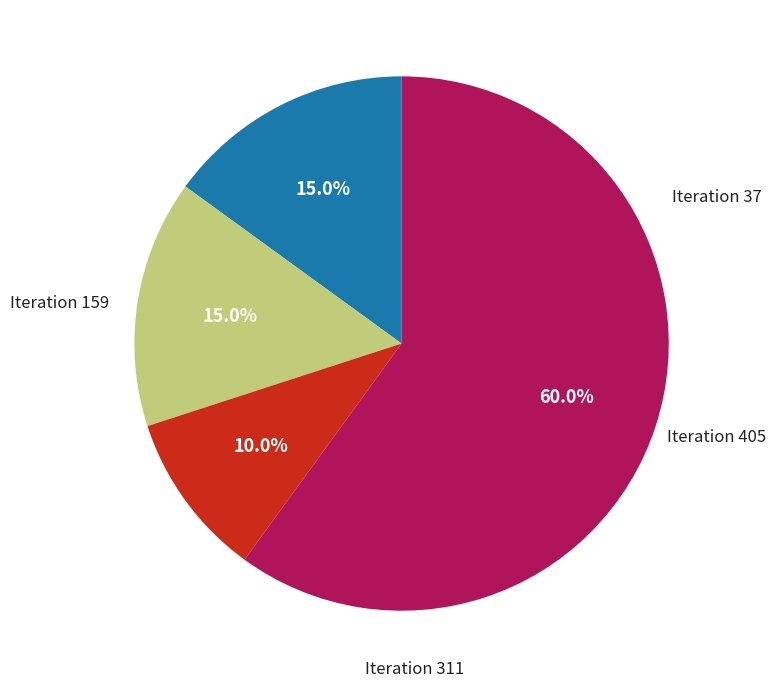

Is there a majority slice in this chart?

Yes